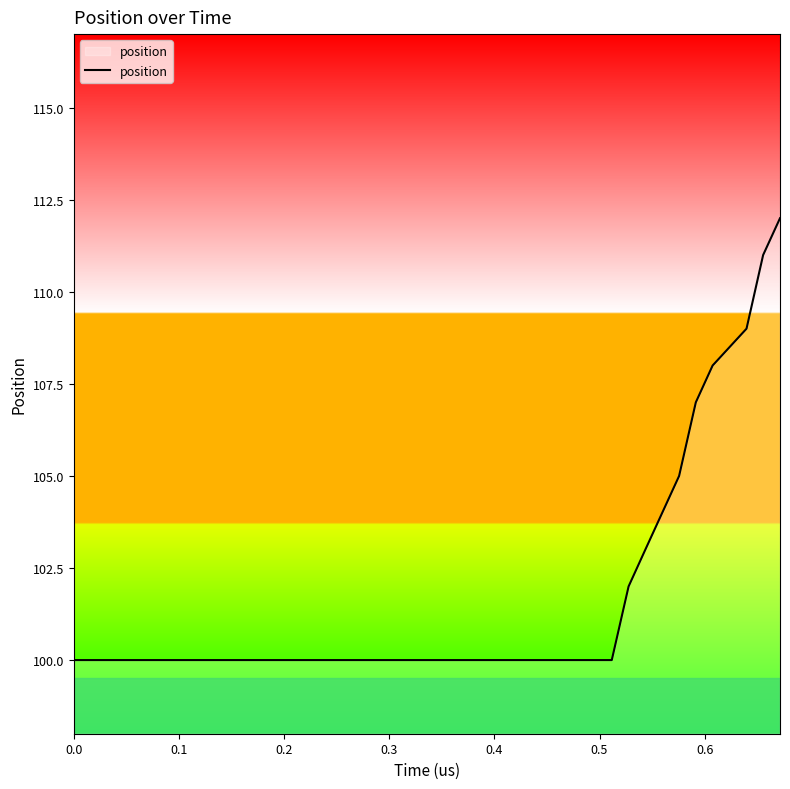

What is the difference between the maximum and minimum values?

12